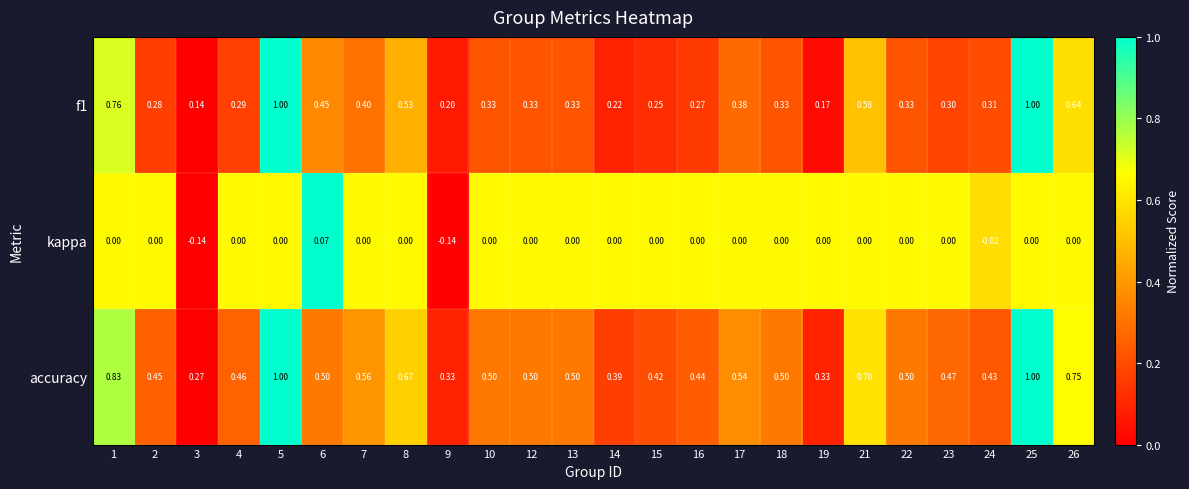

List the series in order of their overall mean, lowest first.

kappa, f1, accuracy